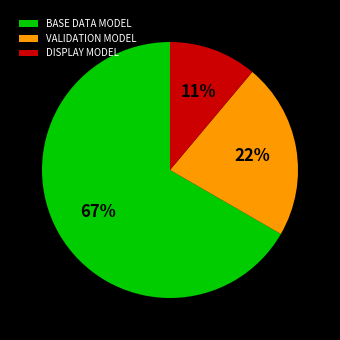

Is it true that VALIDATION MODEL is 22% of the pie?

True